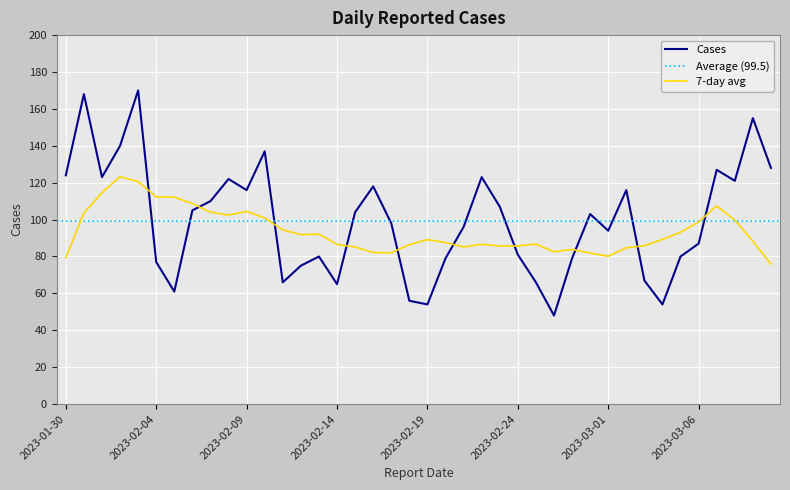

Reading left to right, list all the values displayed in this chart.

124	168	123	140	170	77	61	105	110	122	116	137	66	75	80	65	104	118	98	56	54	79	96	123	107	81	66	48	79	103	94	116	67	54	80	87	127	121	155	128